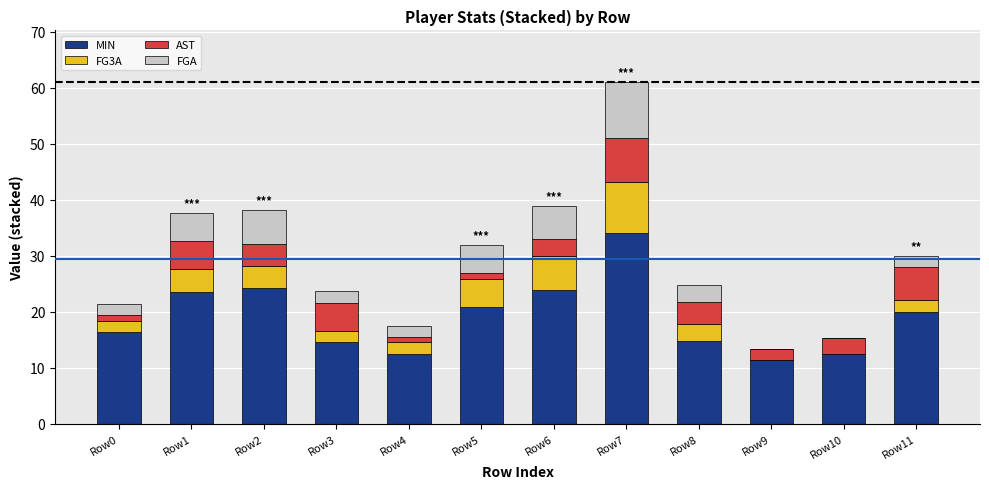

What is the total value across all series at Row3?

23.6